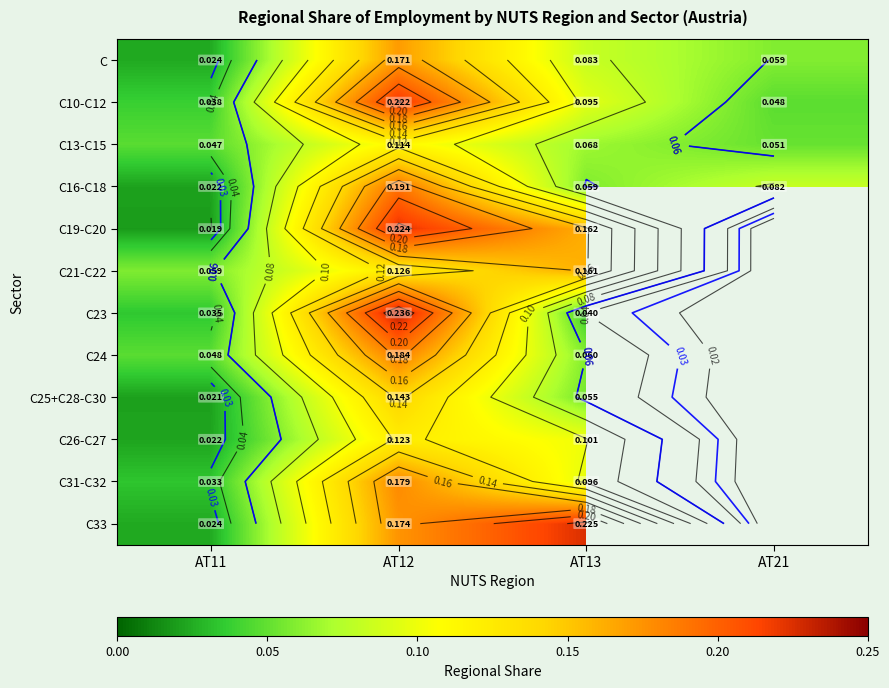

At how many categories does at least one series exceed 0?

4